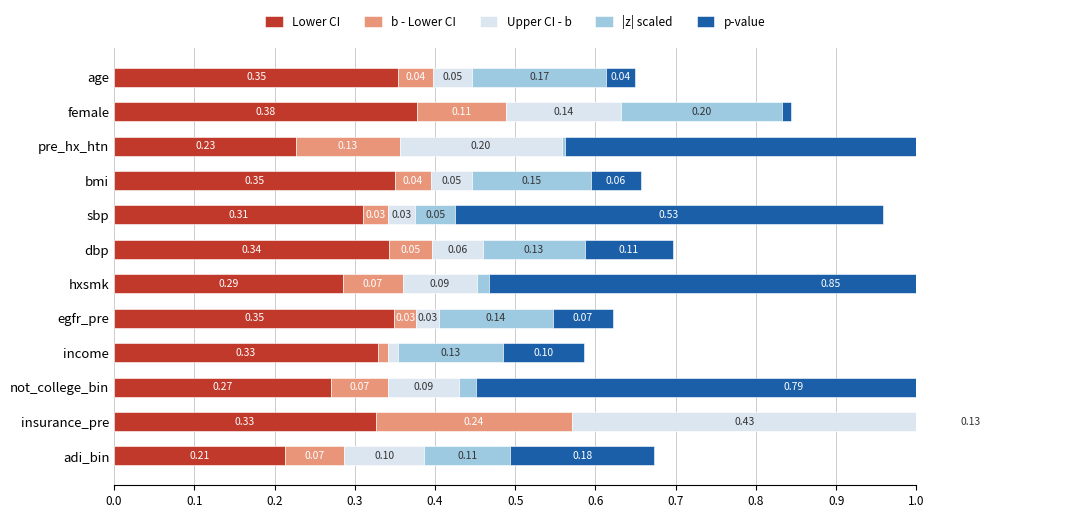

The value of Upper CI - b at pre_hx_htn is 0.2. True or false?

True